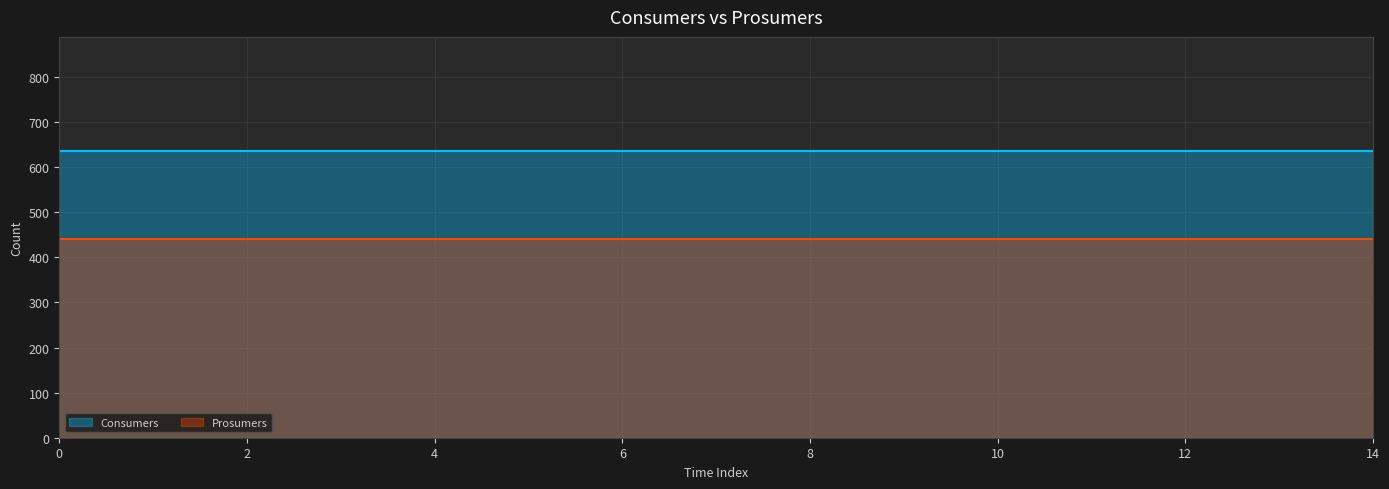

Is it true that Consumers equals 298 at 12?

False